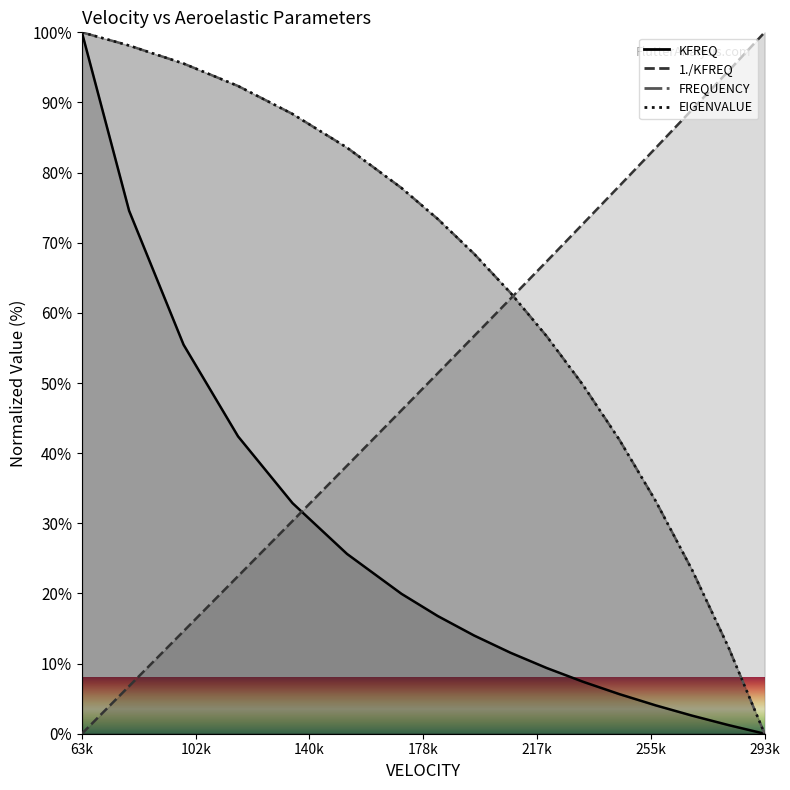

True or false: KFREQ and FREQUENCY intersect in this chart.

False